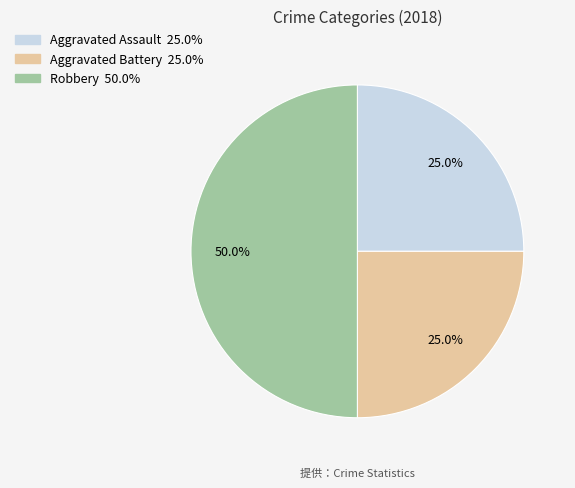

Is it true that Aggravated Battery is 14% of the pie?

False